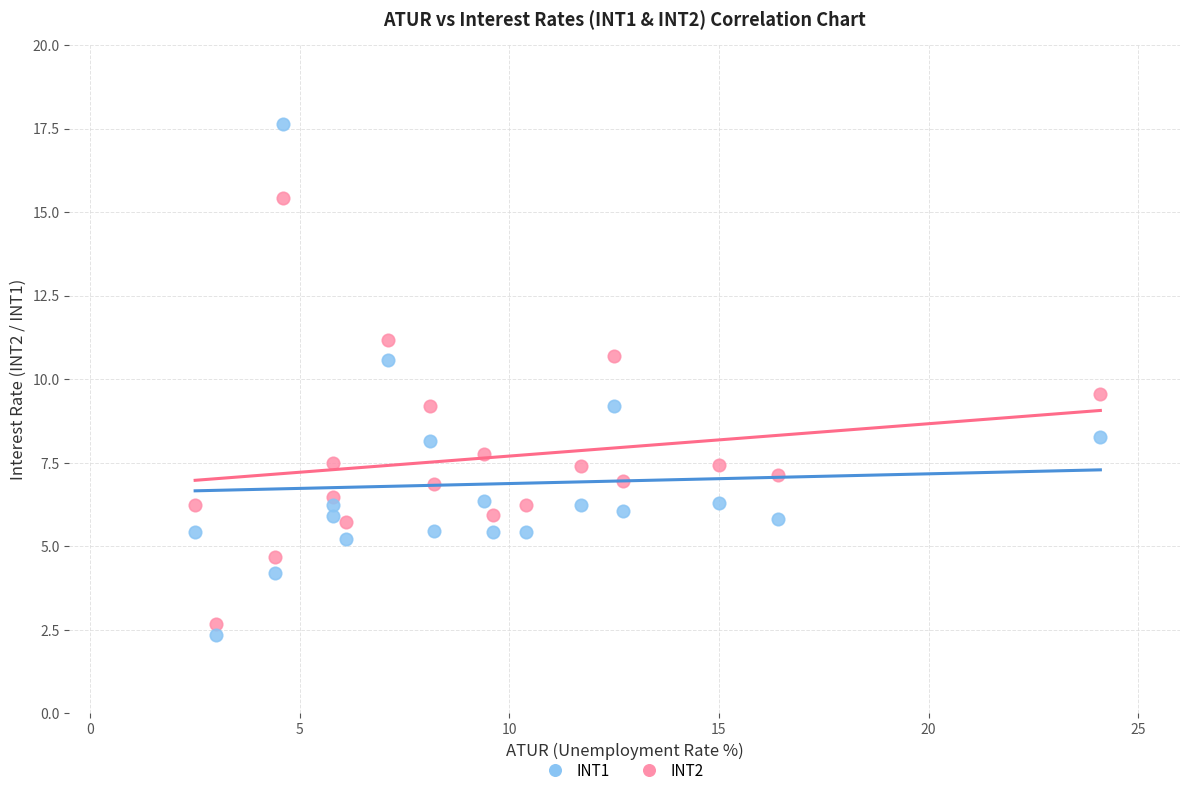

Across all data points, what is the range of X values (max minus min)?

21.6